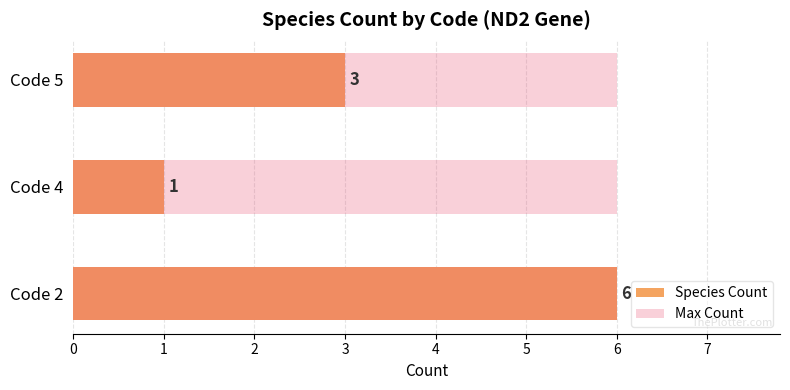

Which has a higher value, Code 5 or Code 4?

Code 5